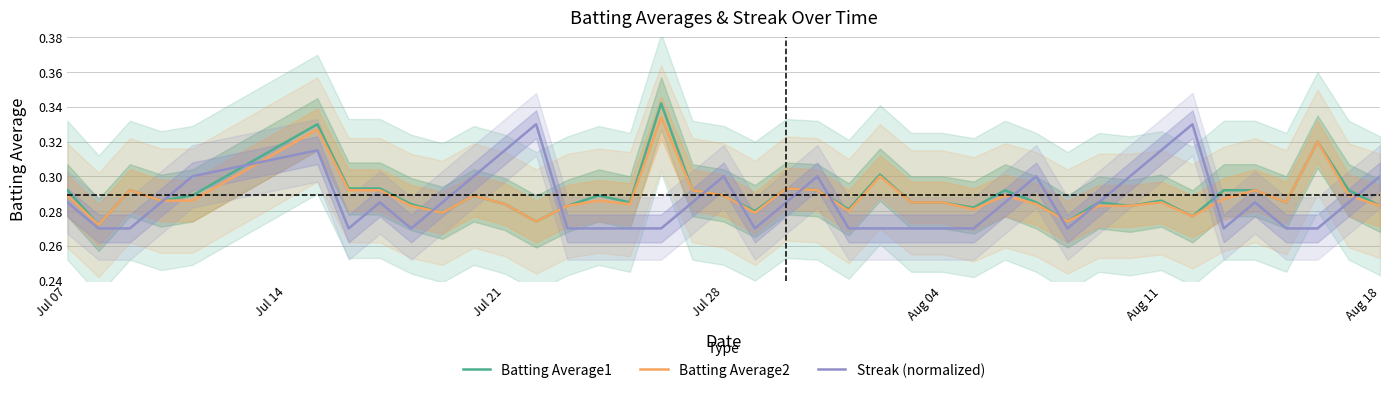

What is the difference between the maximum and minimum values in the Streak (normalized) series?

0.1